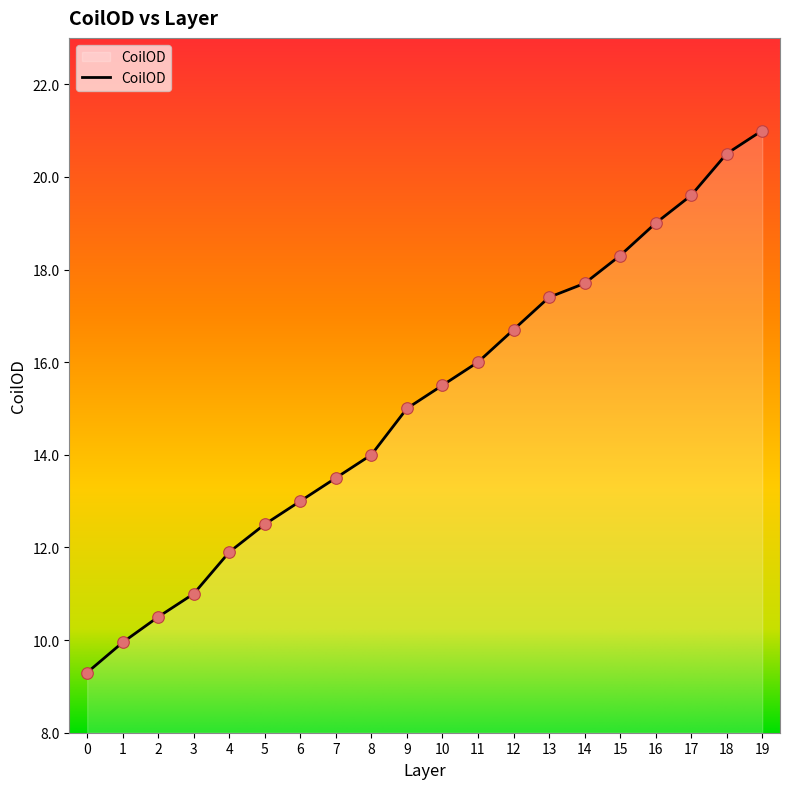

Approximately how many times larger is the value at 17 compared to 14?

1.1